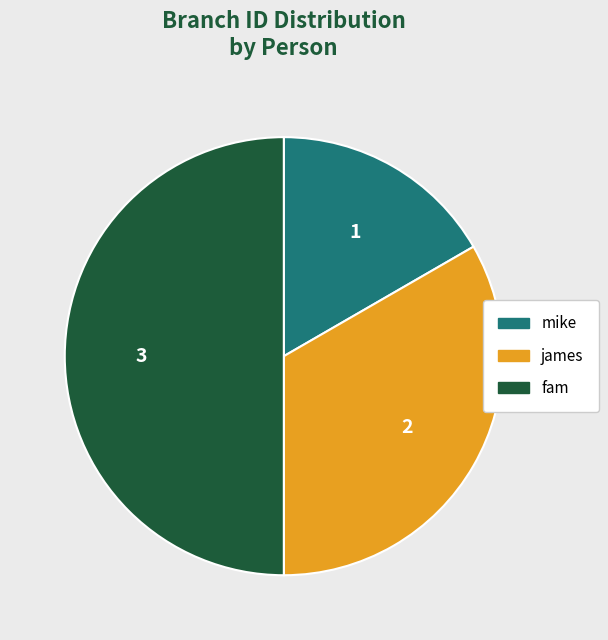

Does james account for over 50% of the chart?

No